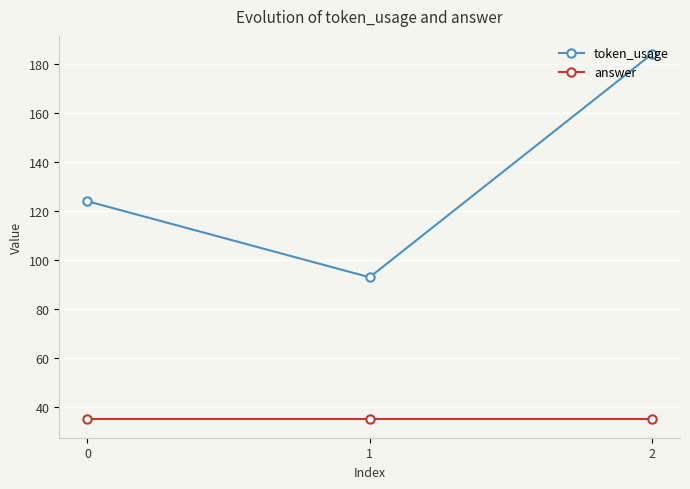

The answer series shows 18 at 0. True or false?

False